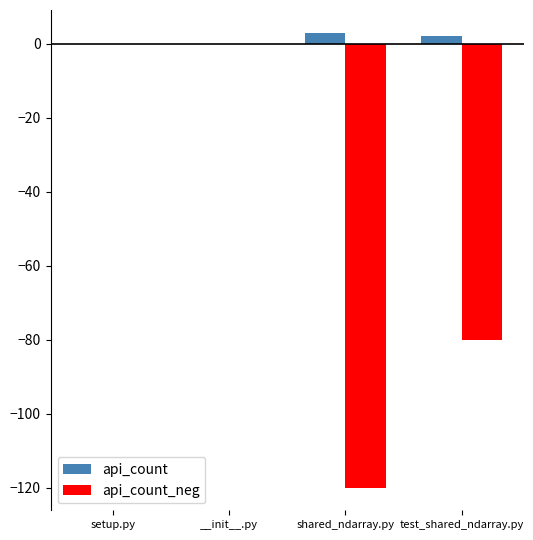

The value of api_count_neg at setup.py is -53. True or false?

False